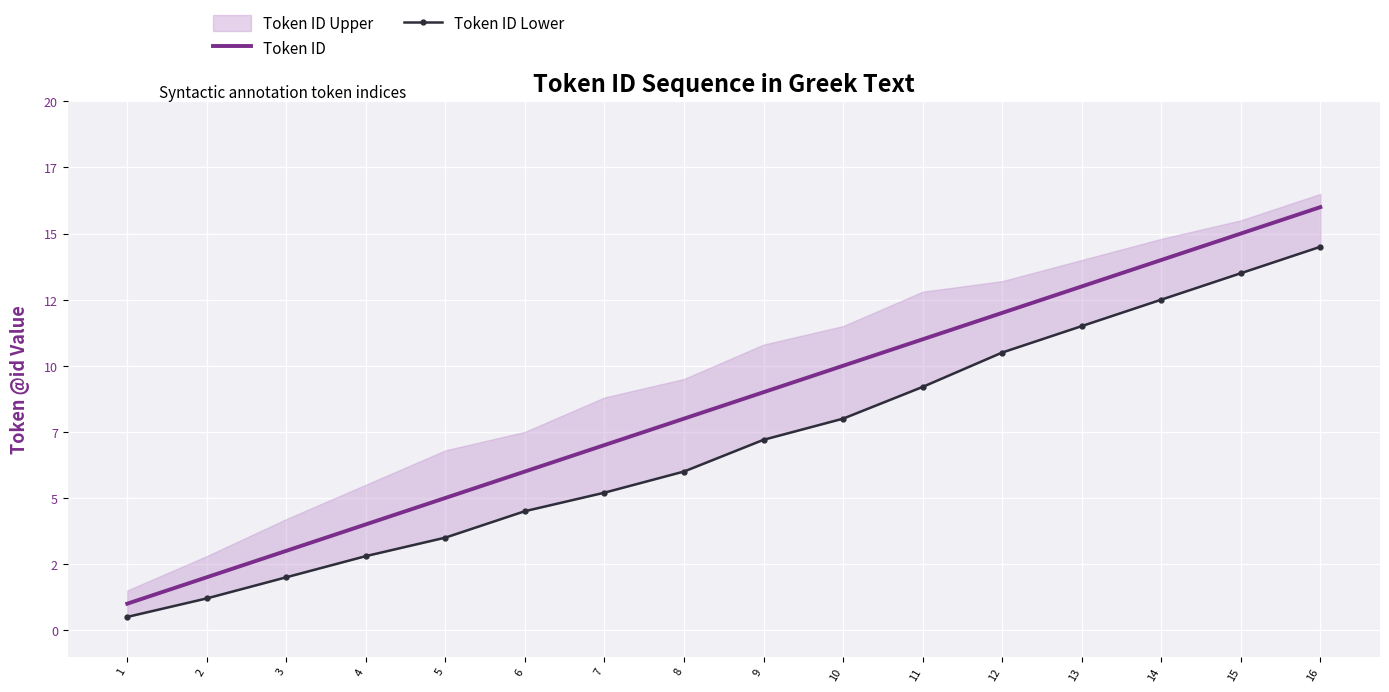

What is the difference between the second highest and minimum values in the Token ID Lower series?

13.0